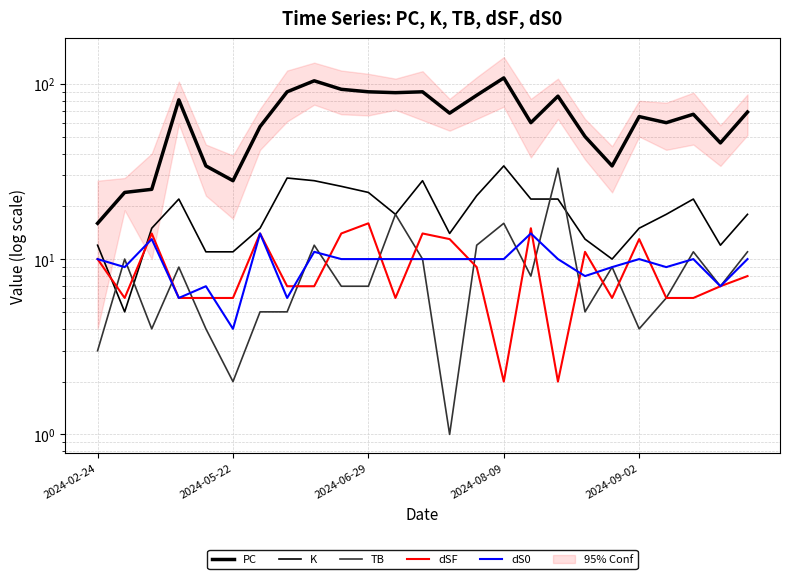

True or false: PC and dS0 cross at least once.

False